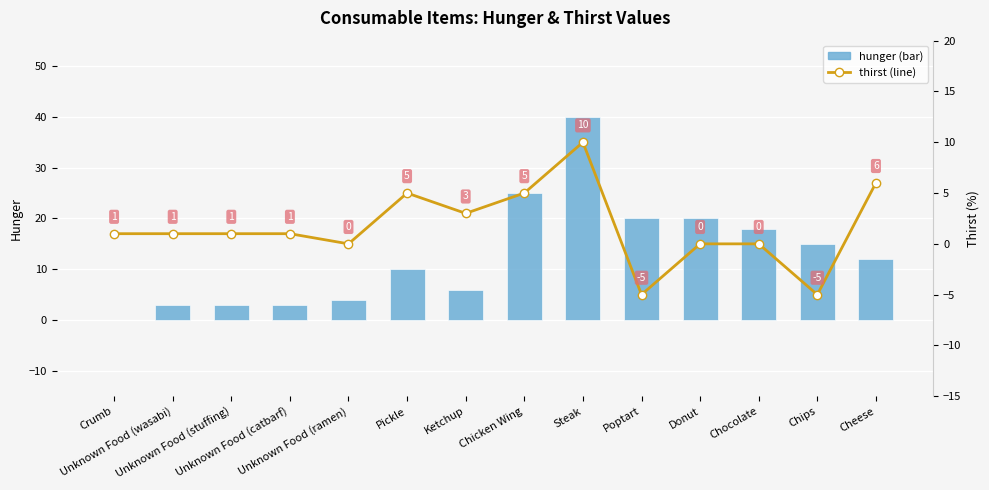

Which series has the largest range (max minus min)?

hunger